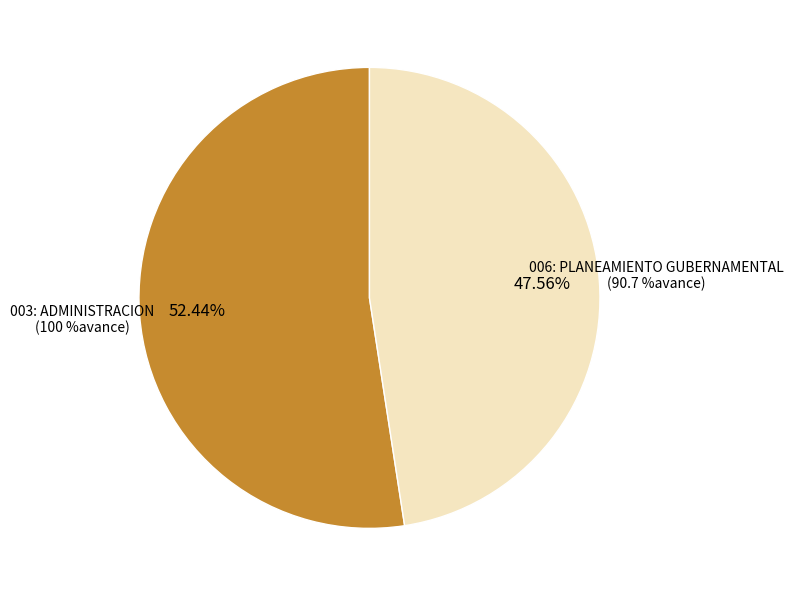

Which slice represents more than half of the pie?

003: ADMINISTRACION